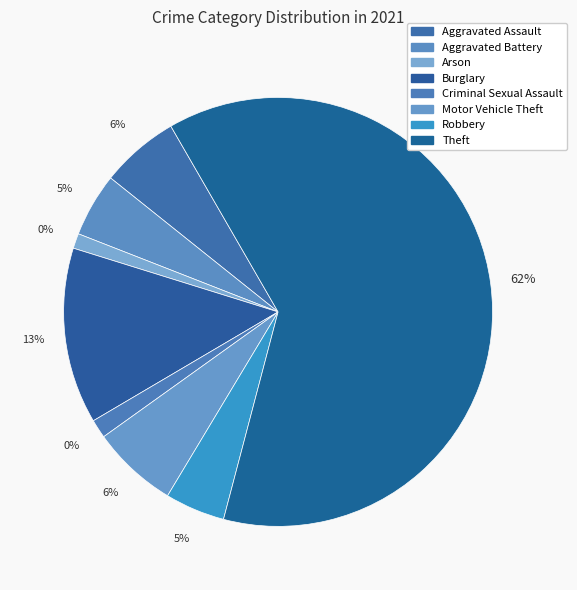

Does Motor Vehicle Theft represent more than half of the total?

No